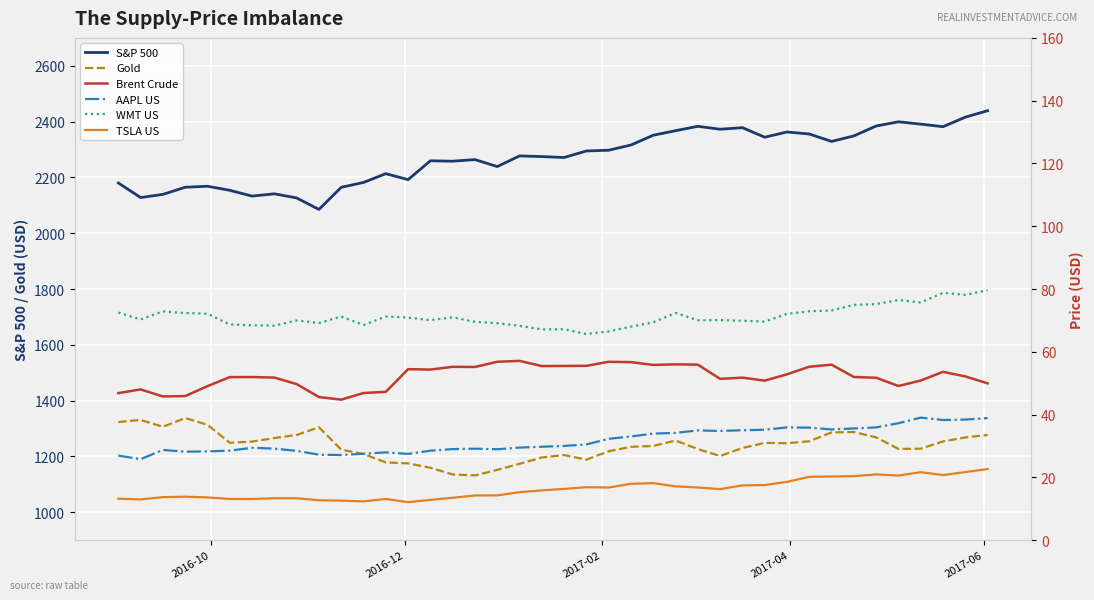

True or false: Gold and S&P 500 intersect in this chart.

False